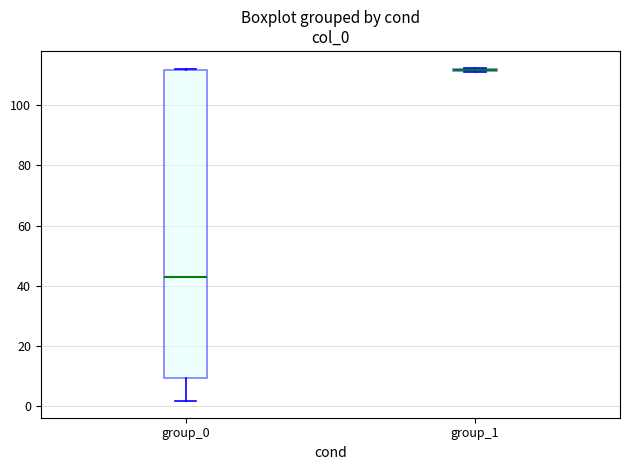

Reading left to right, transcribe this box plot: for each box, give where its median line is, the range the box spans, and where its two whiskers end, as read against the y-axis. The values are not printed on the chart, so give them approximately, as read against the axis.

group_0: median 44, box 10 to 112, whiskers 2 to 112
group_1: box collapsed to a line at 112, whiskers 112 to 112